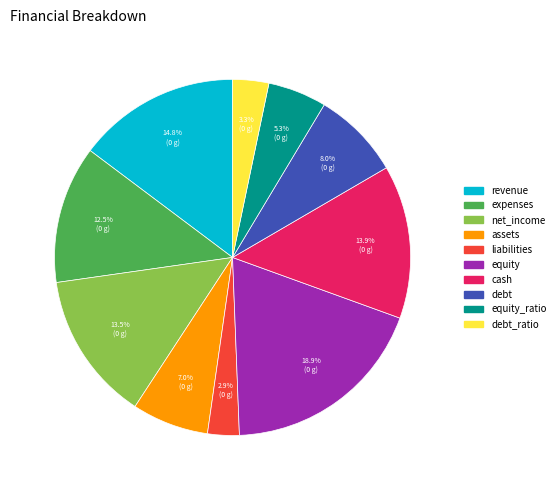

Is there a majority slice in this chart?

No